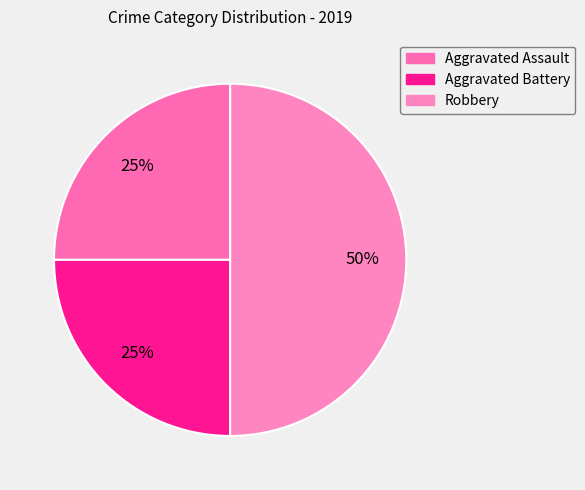

To the nearest percent, what portion does Aggravated Assault represent?

25%